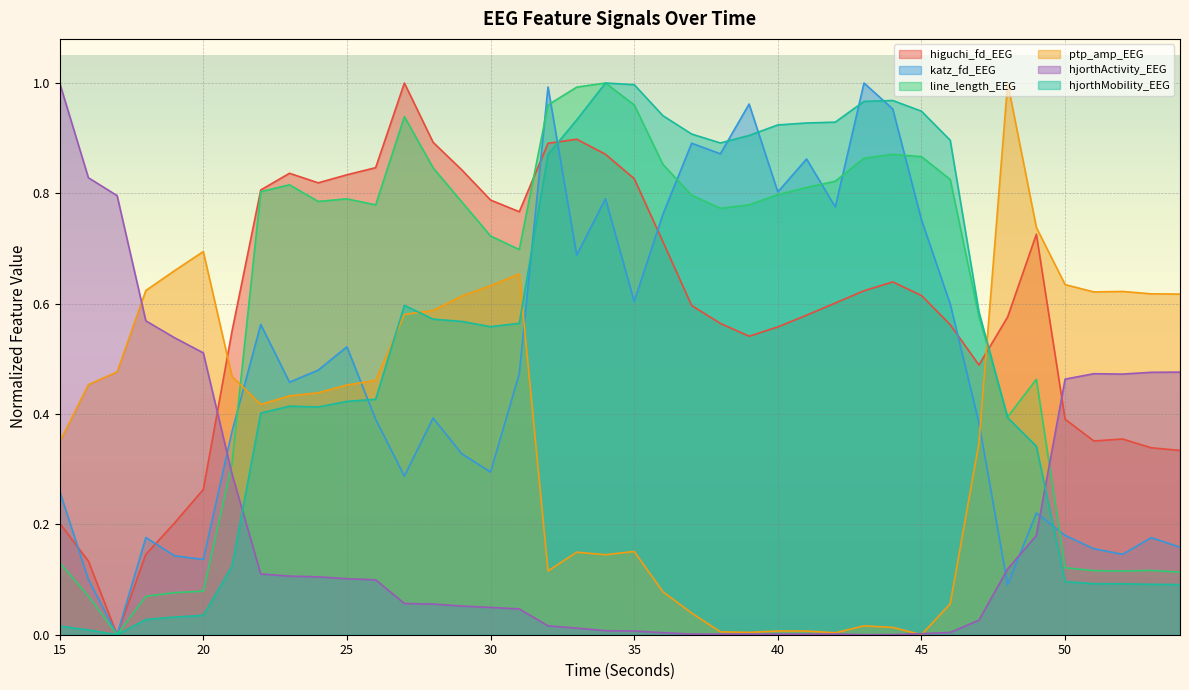

At how many categories does at least one series exceed 0?

40